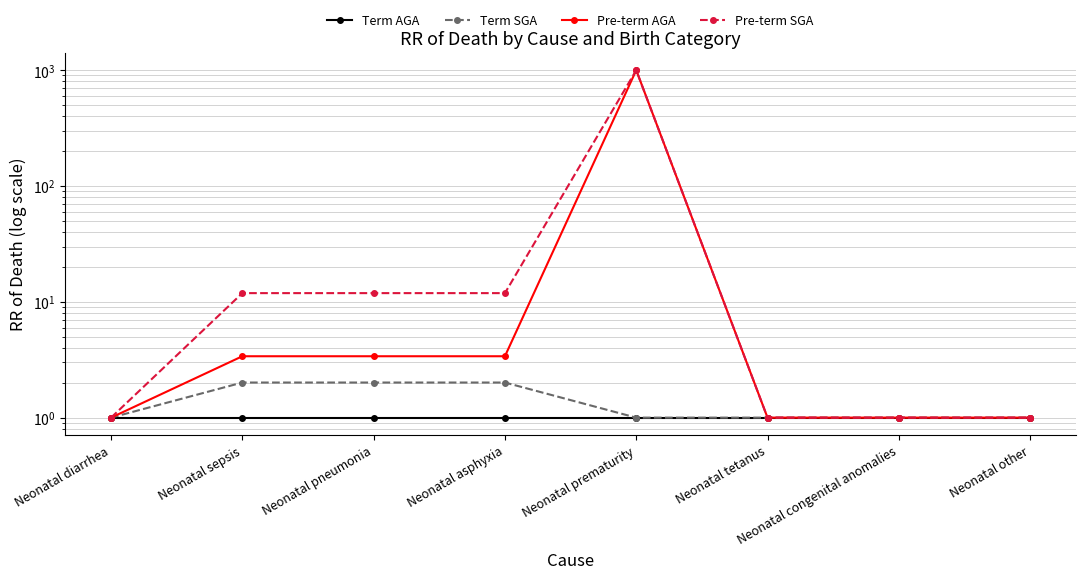

Is the value of Pre-term SGA at Neonatal other greater than the value of Term SGA at Neonatal sepsis?

No